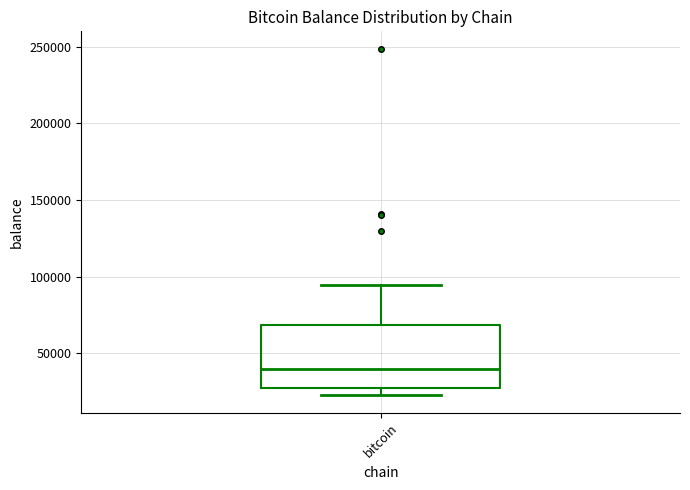

Transcribe this box plot: give where the median line is, the range the box spans, and where the two whiskers end, as read against the y-axis. The values are not printed on the chart, so give them approximately, as read against the axis.

median 40000, box 25000 to 70000, whiskers 25000 (just below the box's lower edge) to 95000